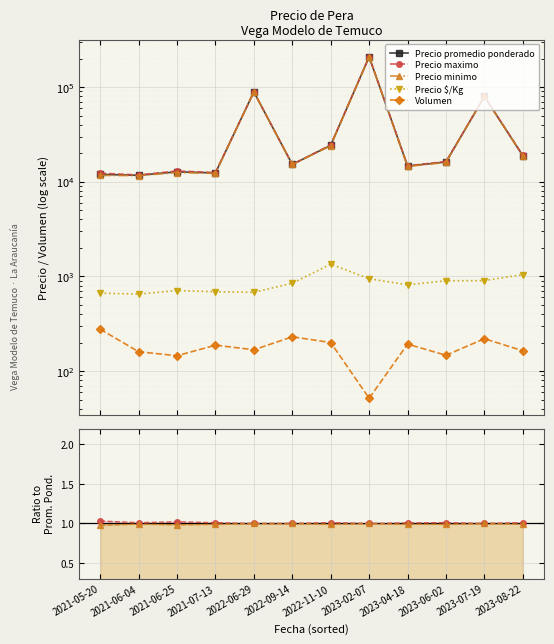

True or false: Precio $/Kg and Volumen cross at least once.

False